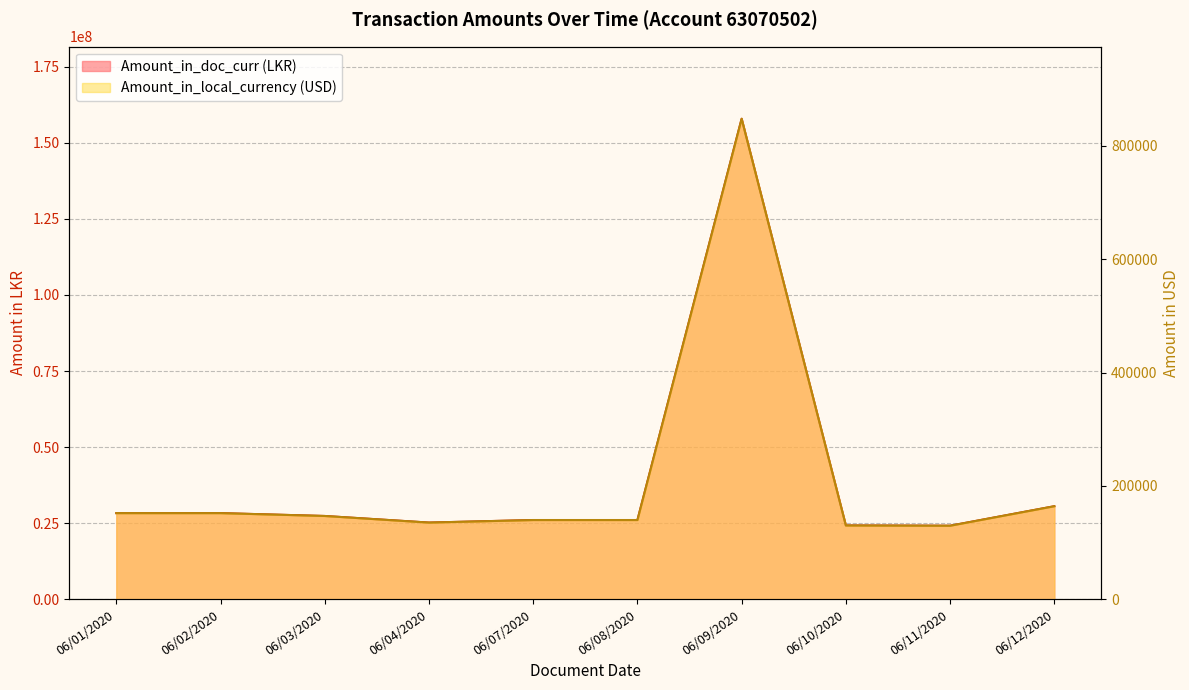

What is the total value across all series at 06/02/2020?

28484431.4